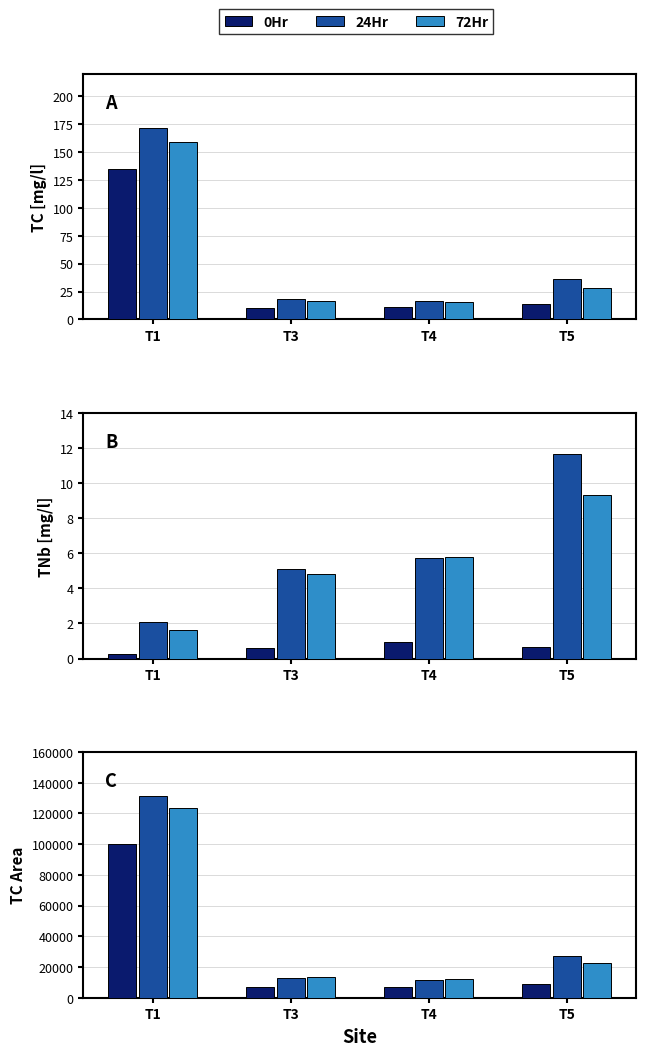

Count the number of categories in the chart.

4